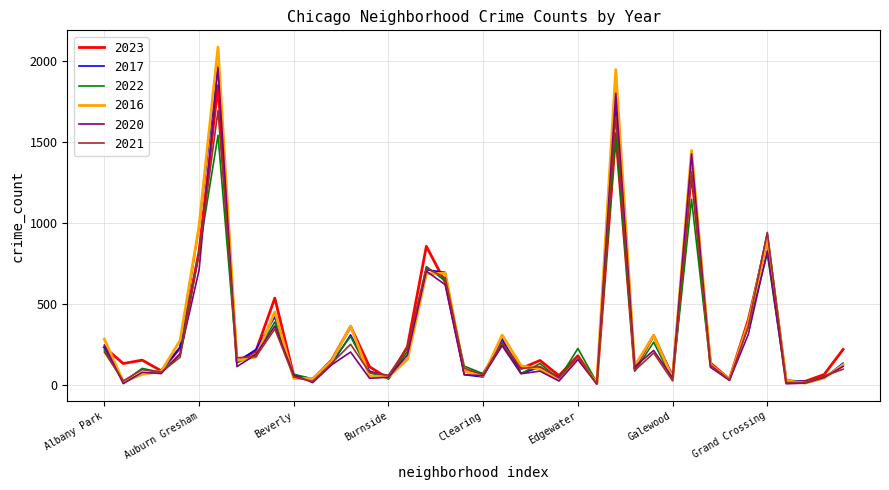

What is the maximum value for 2022?

1556